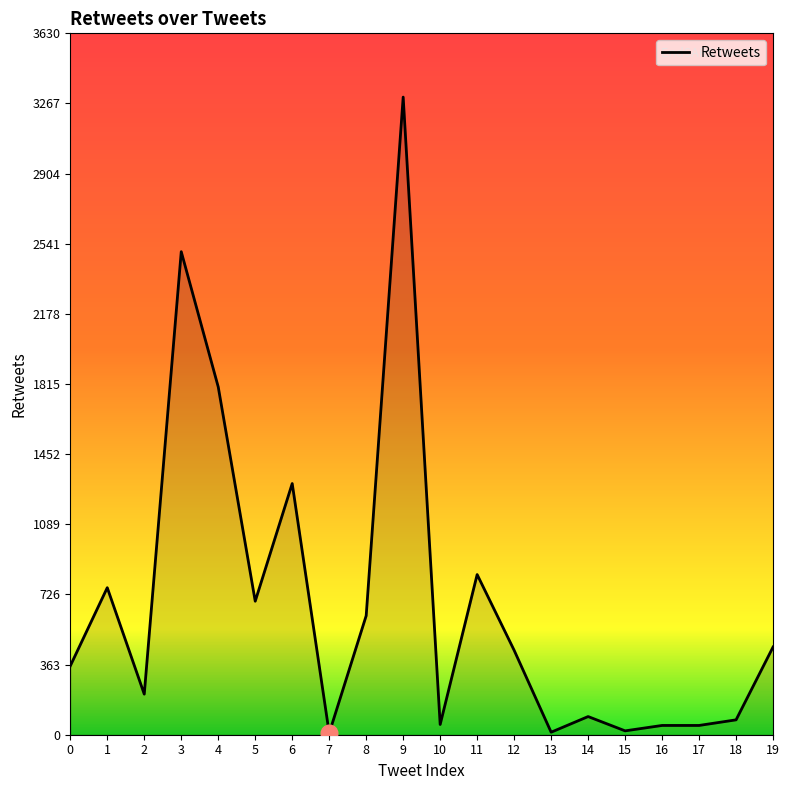

What is the change in value from 7 to 8?

+608